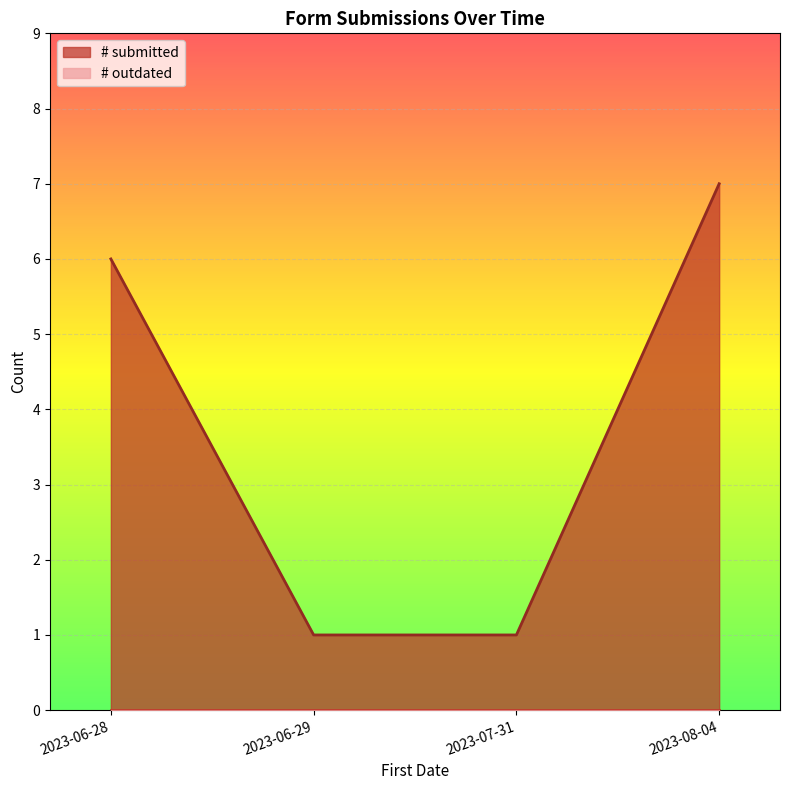

How many distinct data groups are displayed?

2